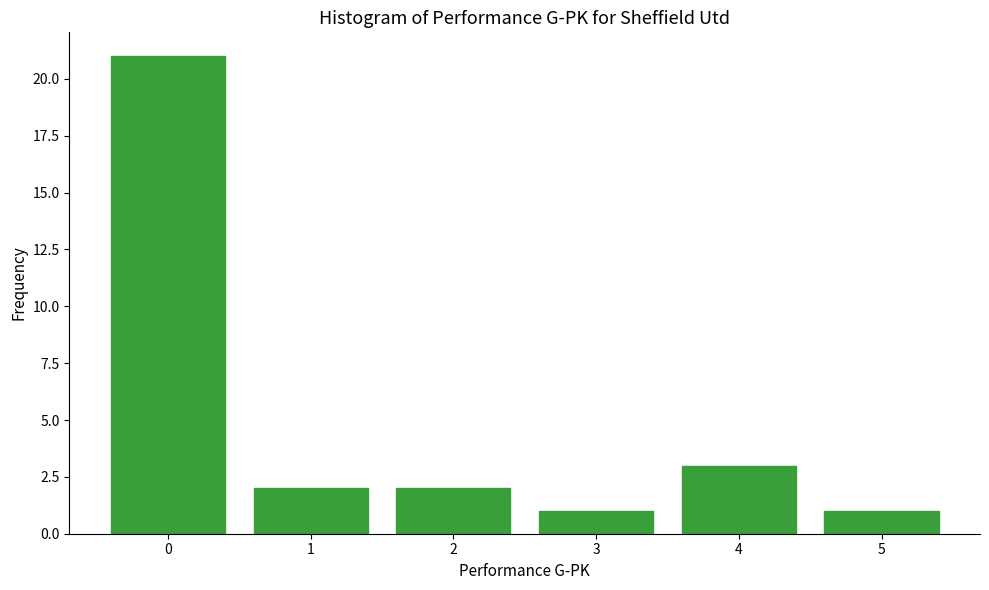

Reading left to right, extract all data points from this chart.

0=21	1=2	2=2	3=1	4=3	5=1